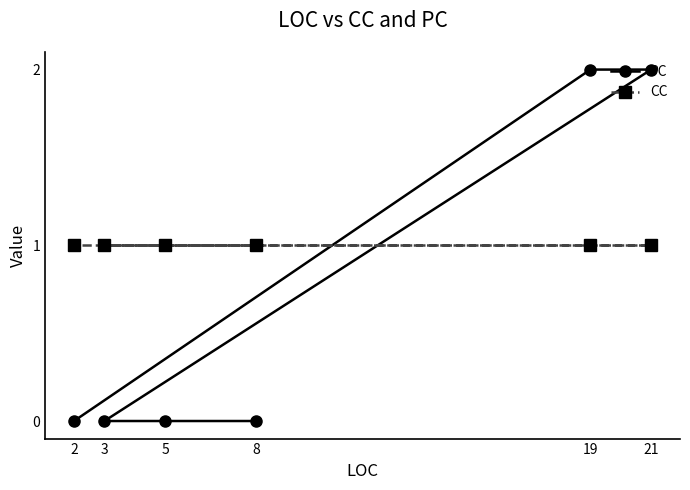

List the series in order of their peak value, highest first.

PC, CC